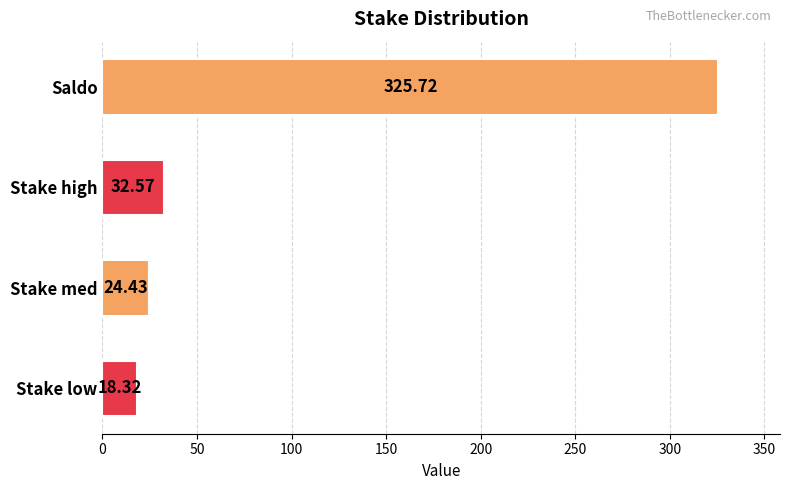

List the labels in order of value, largest first.

Saldo, Stake high, Stake med, Stake low